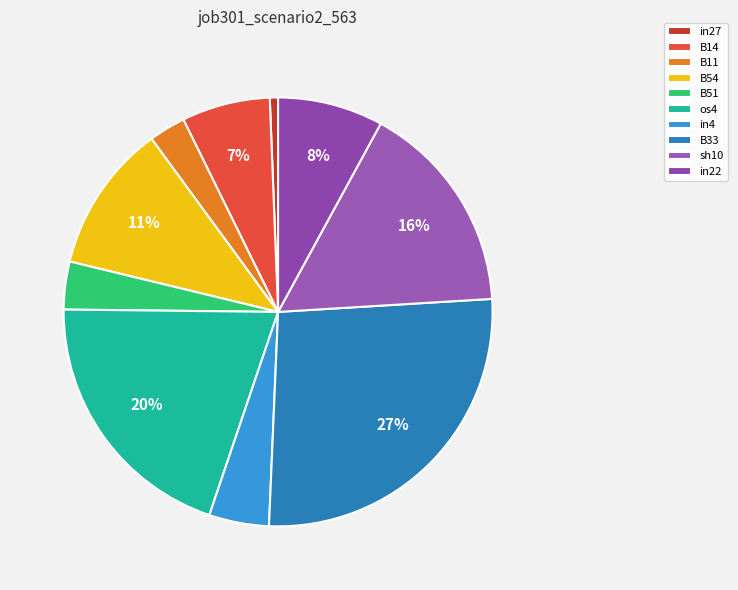

Which slice is the smallest?

in27